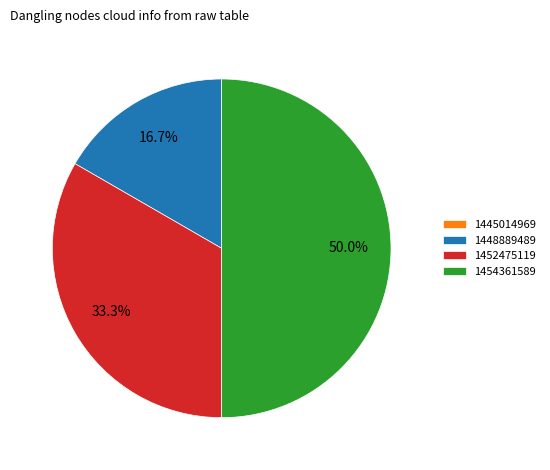

What percentage is NOT represented by 1454361589?

50.0%